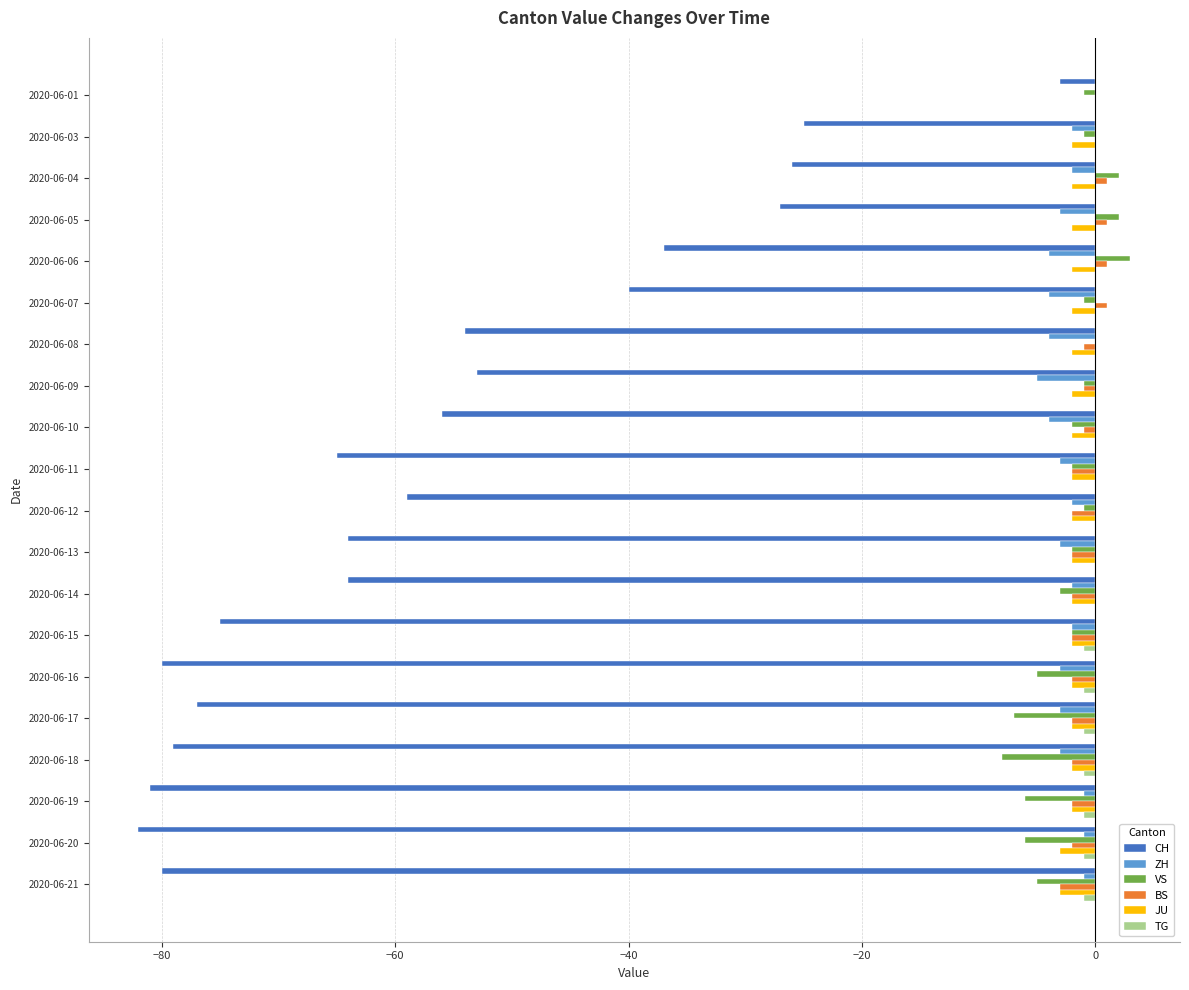

What is the sum of all BS values?

-22